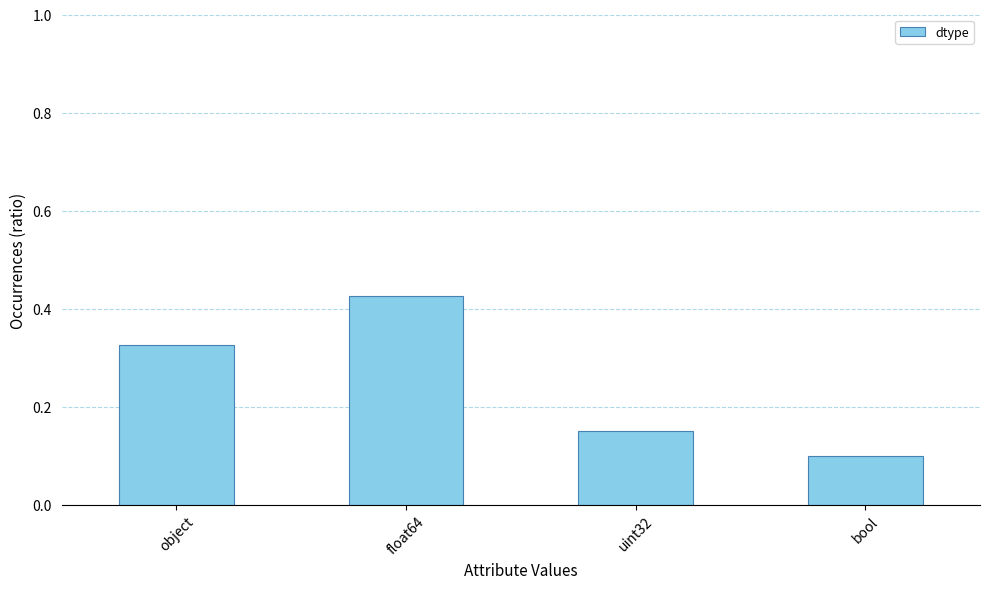

List the labels in order of value, smallest first.

bool, uint32, object, float64